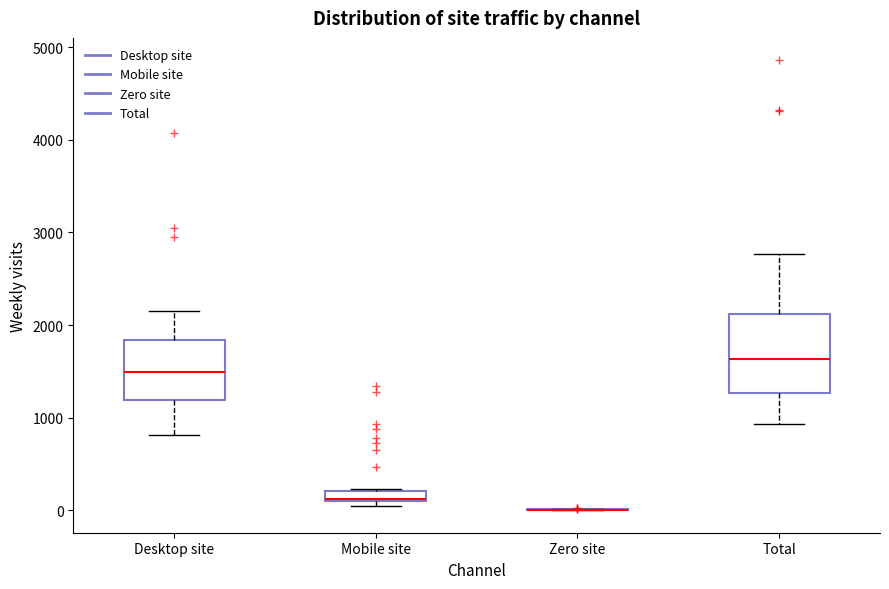

Where is the upper edge of the box for Desktop site on the y-axis? The values are not printed on the chart, so give them approximately, as read against the axis.

1800